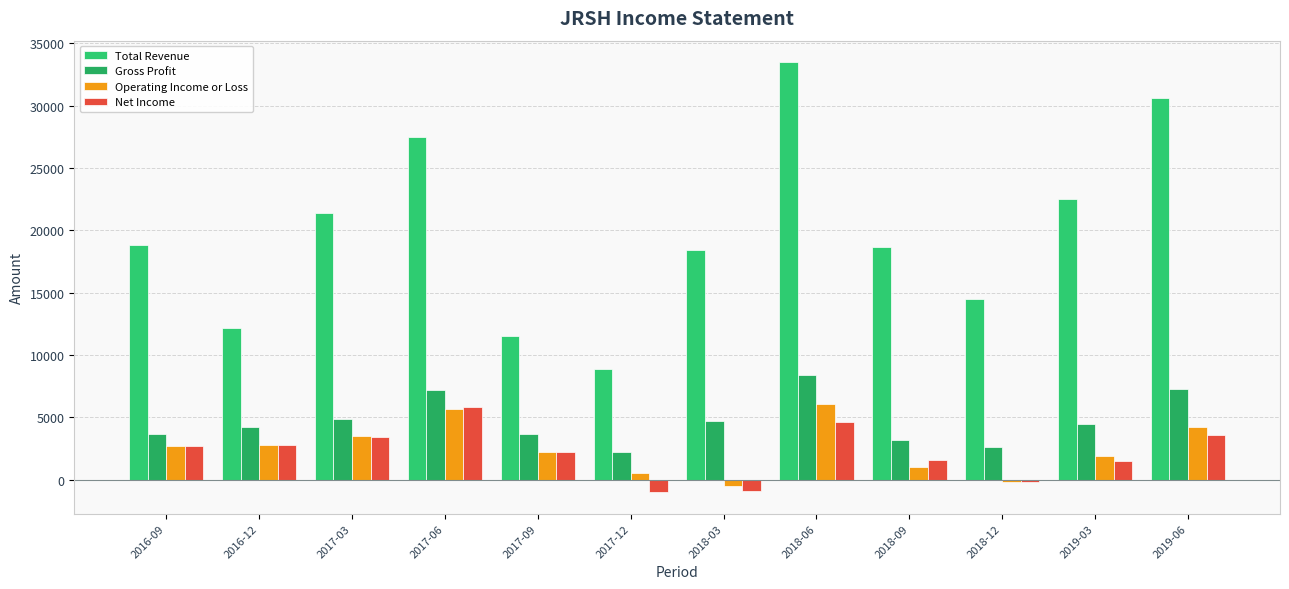

How many data points does each series have?

12